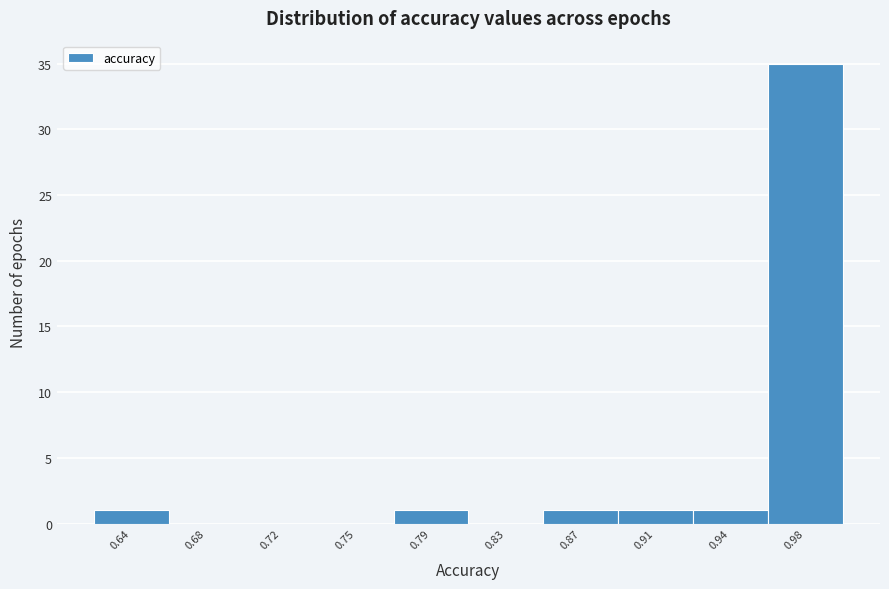

Reading left to right, extract all data points from this chart.

0.64=1	0.68=0	0.72=0	0.75=0	0.79=1	0.83=0	0.87=1	0.91=1	0.94=1	0.98=35